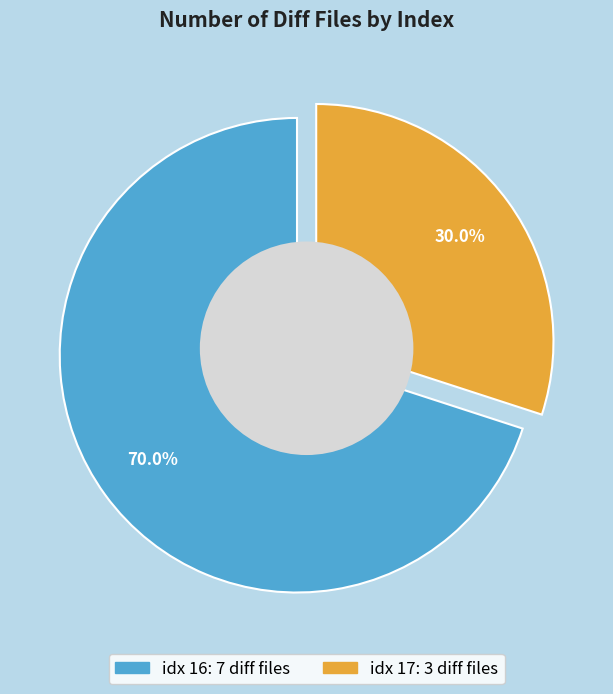

What is the largest slice in the pie chart?

16